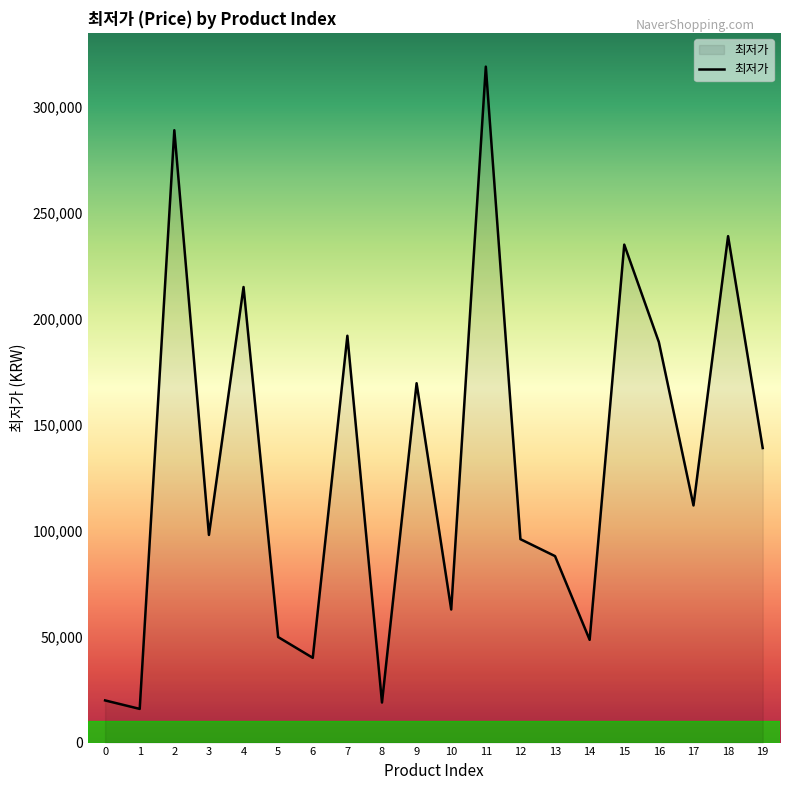

What is the sum of the values at 6 and 5?

89800